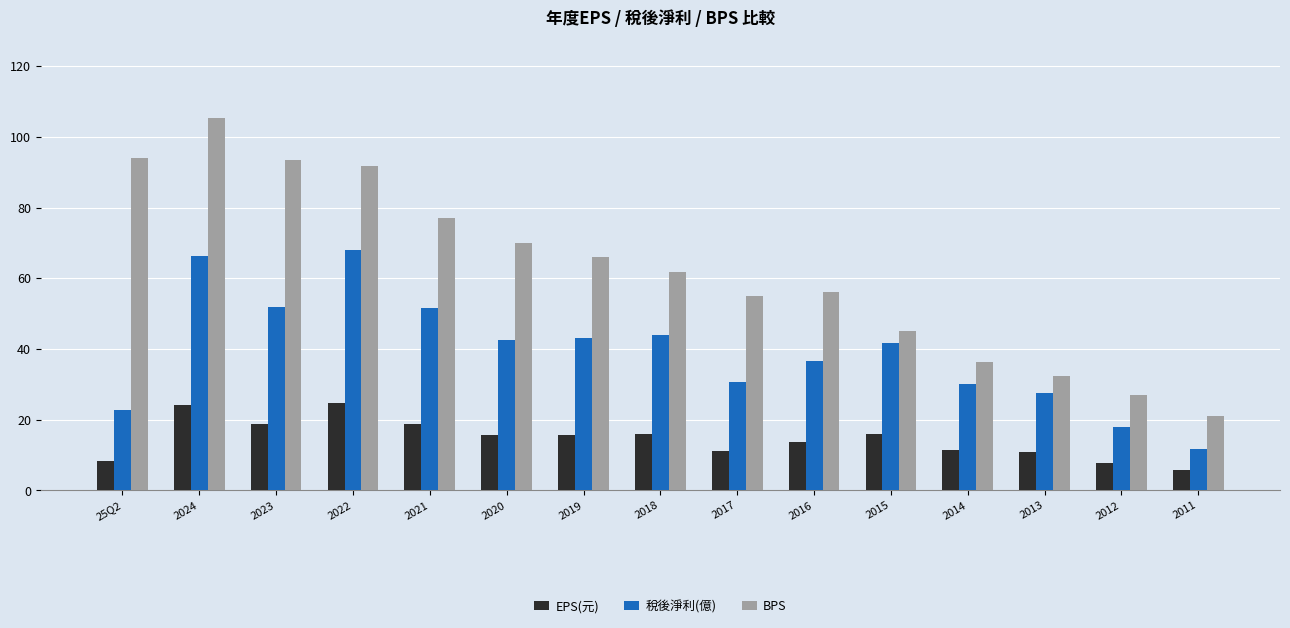

At 2018, list the series in order from smallest to largest.

EPS(元), 稅後淨利(億), BPS